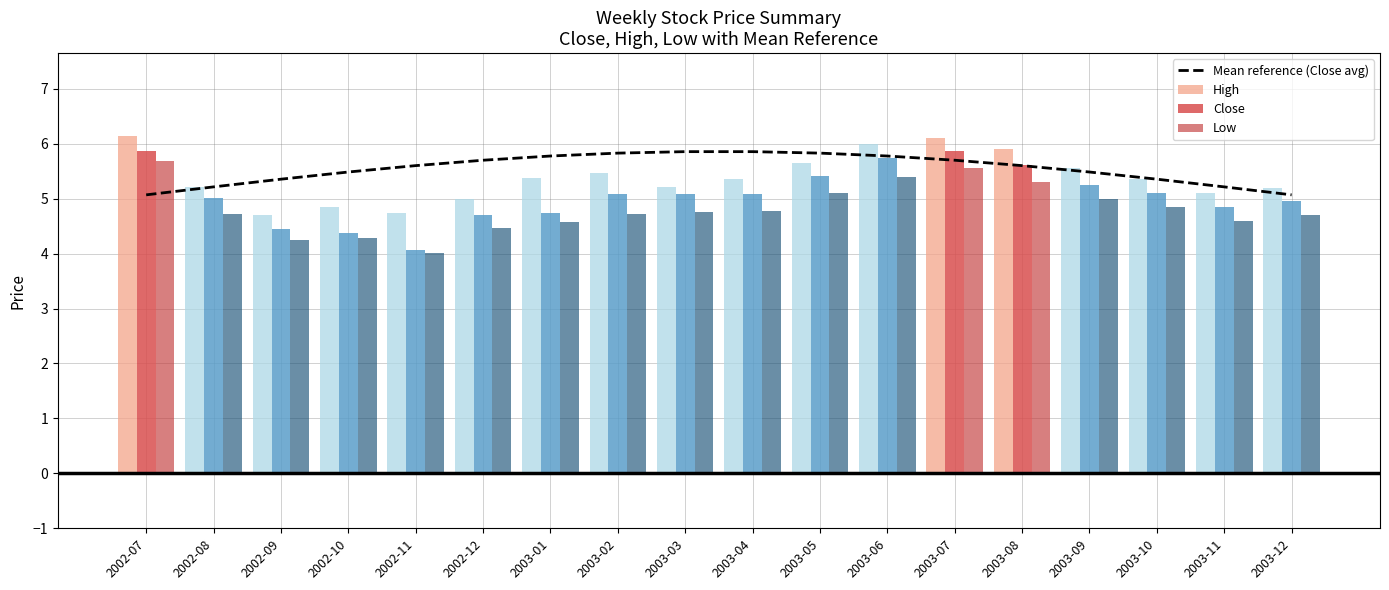

At which label is Close closest to 4?

2002-11